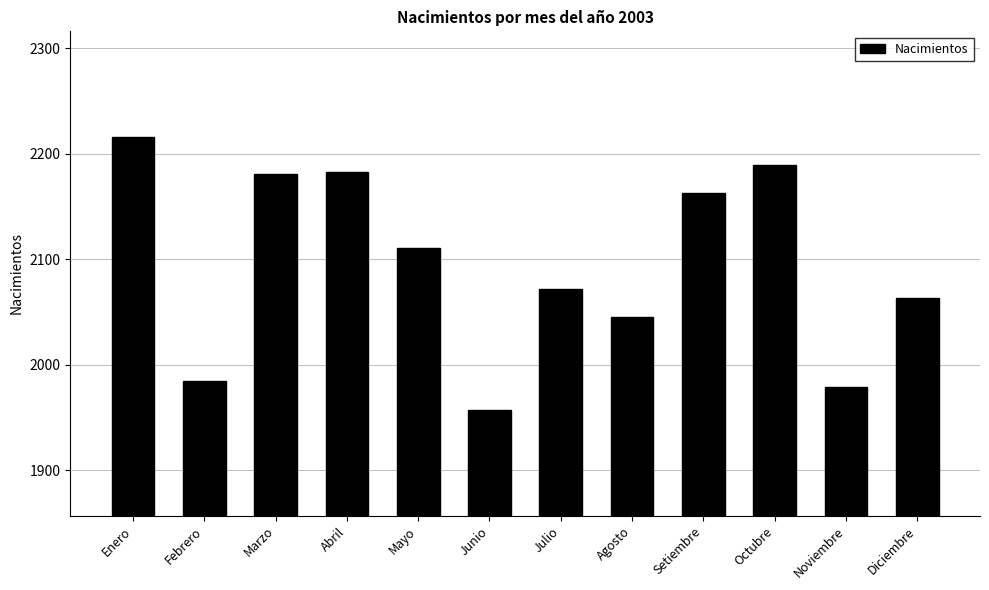

What is the greatest value displayed?

2216